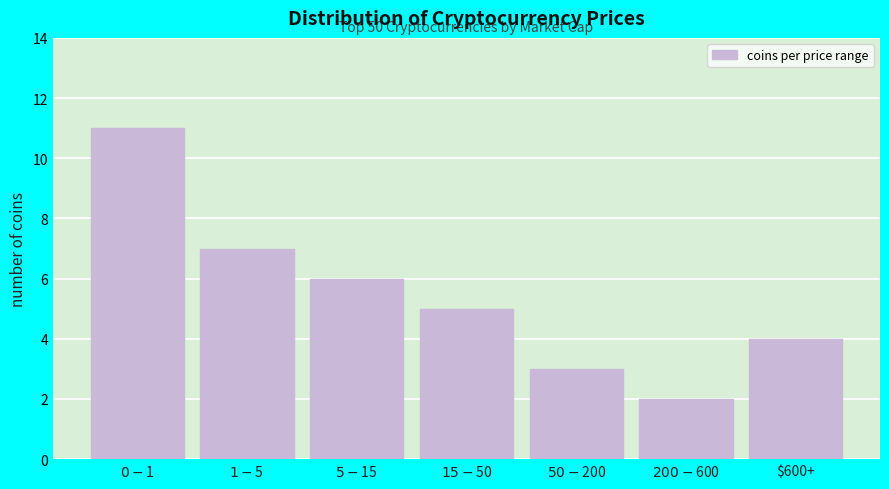

Reading left to right, list all the values displayed in this chart.

11	7	6	5	3	2	4